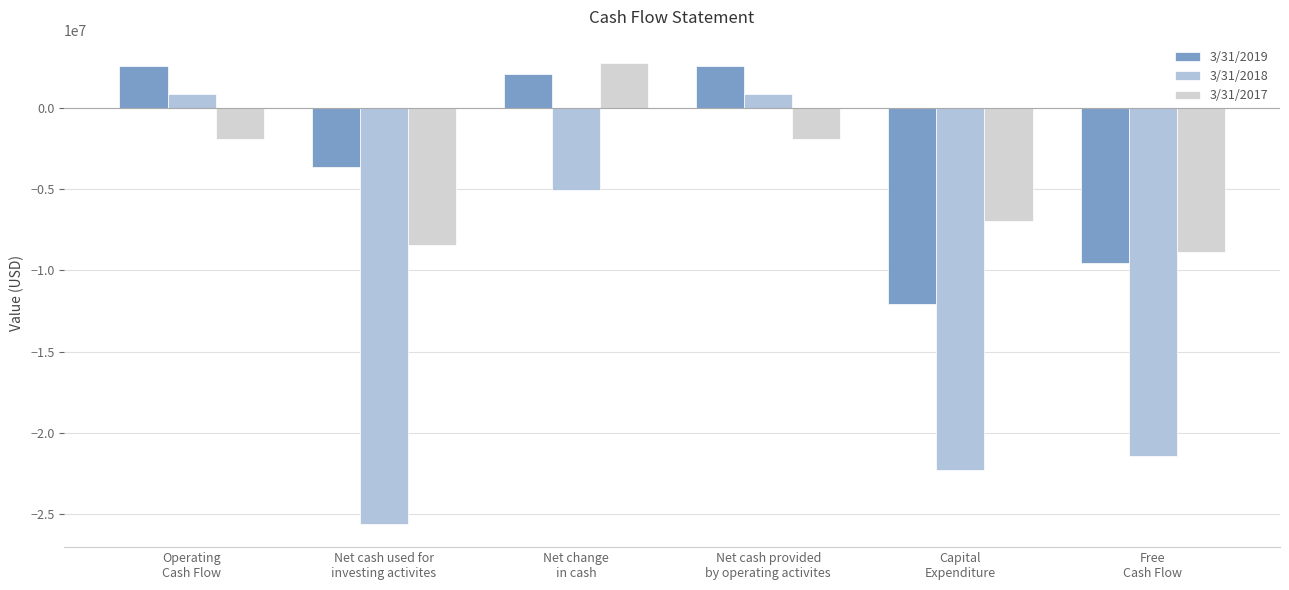

Rank the categories by 3/31/2018 value from lowest to highest.

Net cash used for
investing activites, Capital
Expenditure, Free
Cash Flow, Net change
in cash, Operating
Cash Flow, Net cash provided
by operating activites